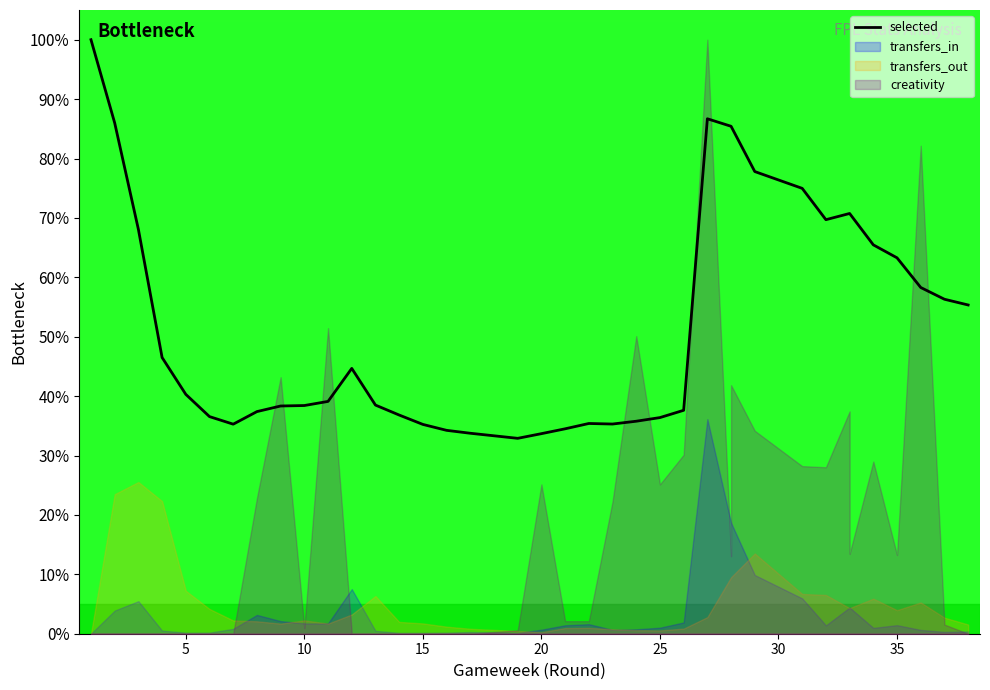

What is the value of the 37th point from the left?

56.3